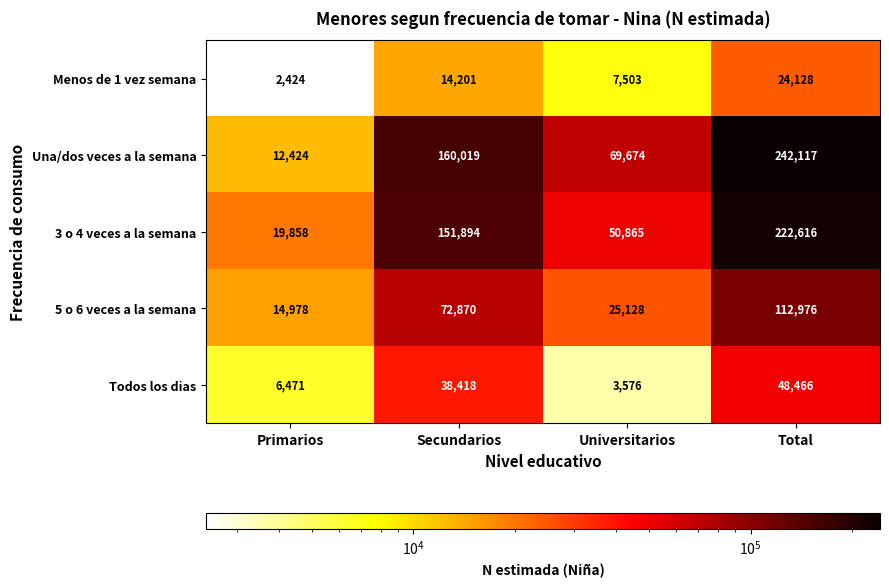

At which category is the sum across all series the highest?

Total